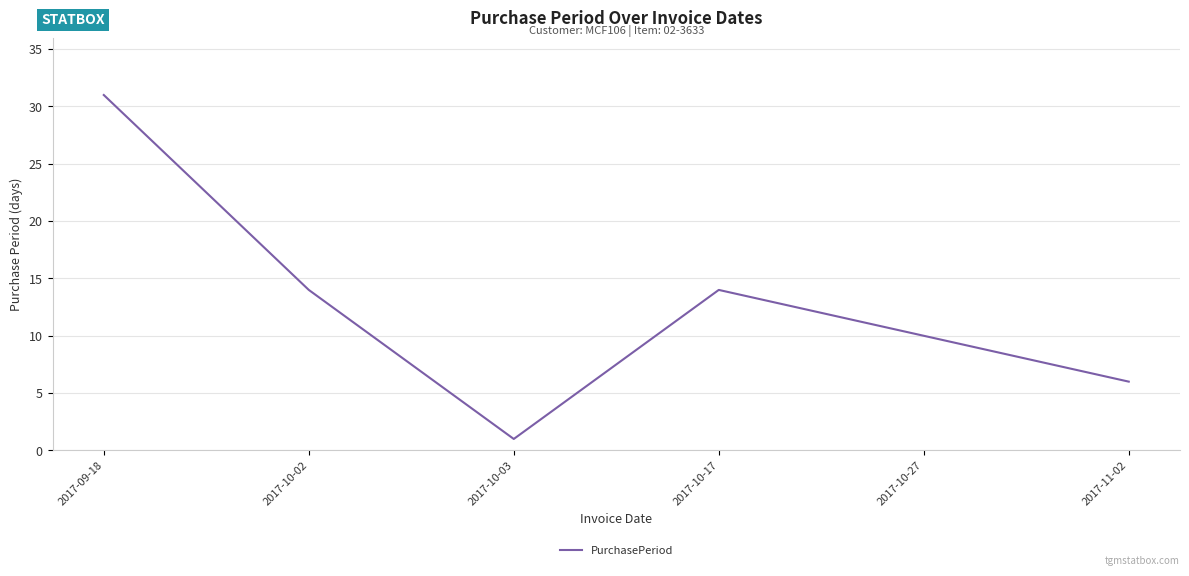

At which category does the chart reach its peak across all series?

2017-09-18